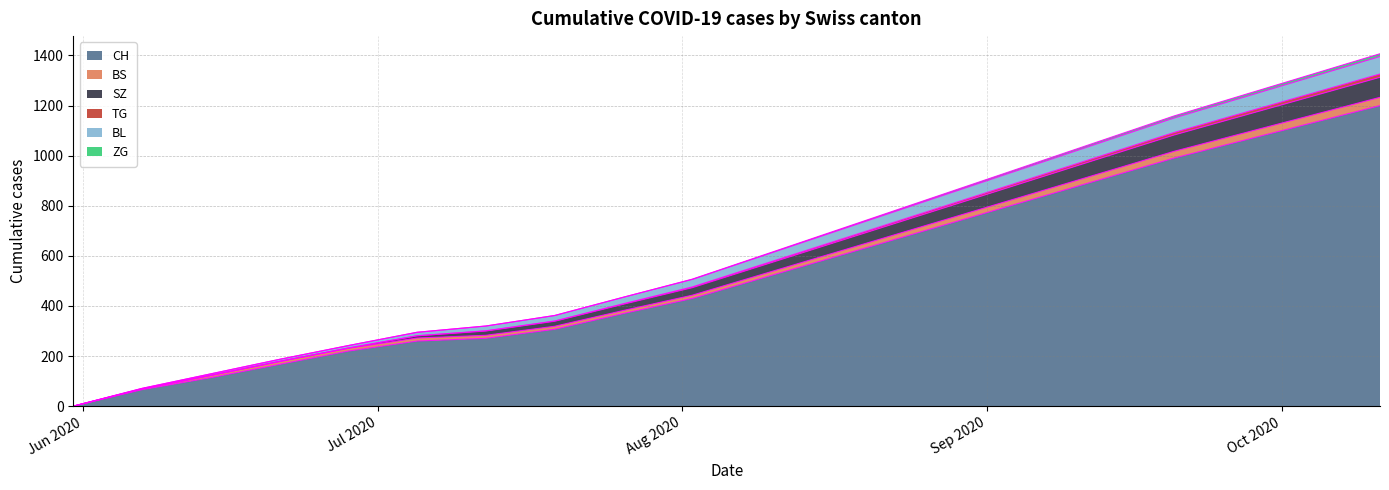

What is the maximum value for CH?

1200